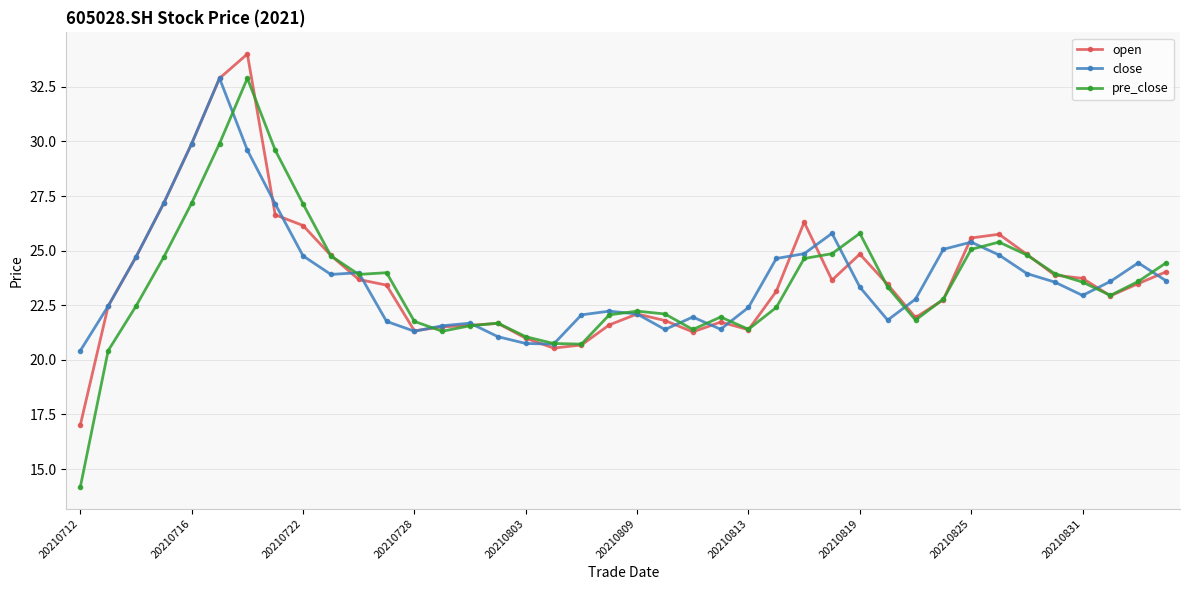

What is the difference between the second highest and second lowest values in the pre_close series?

9.5